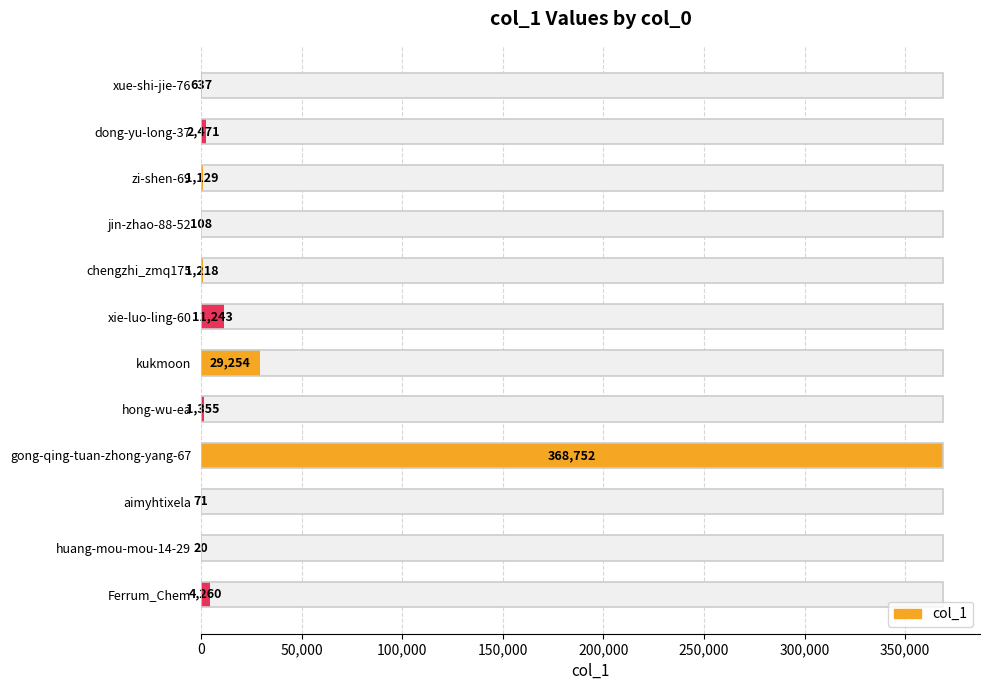

What is the sum of all values?

420518